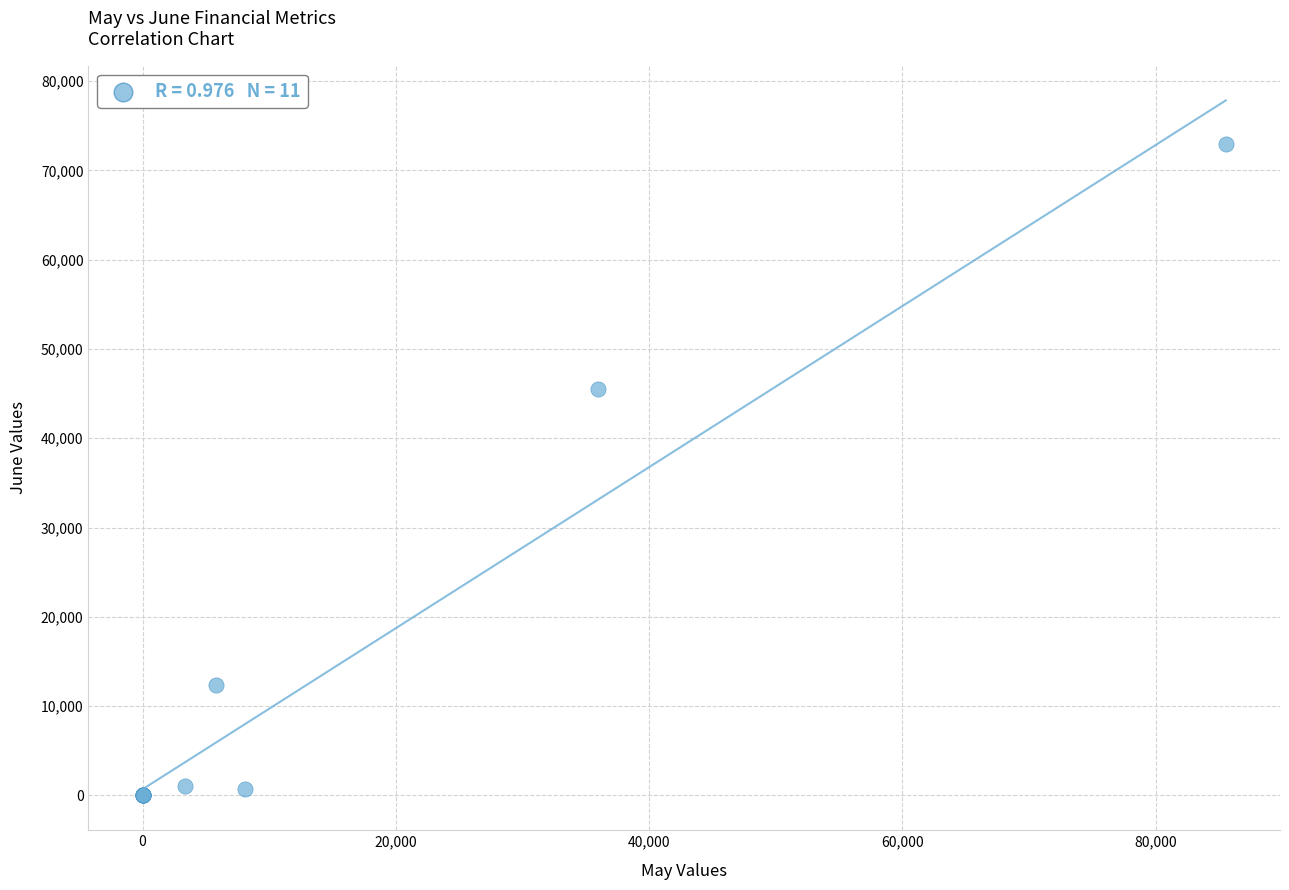

What Y value in the scatter plot is closest to 36489?

45488.7